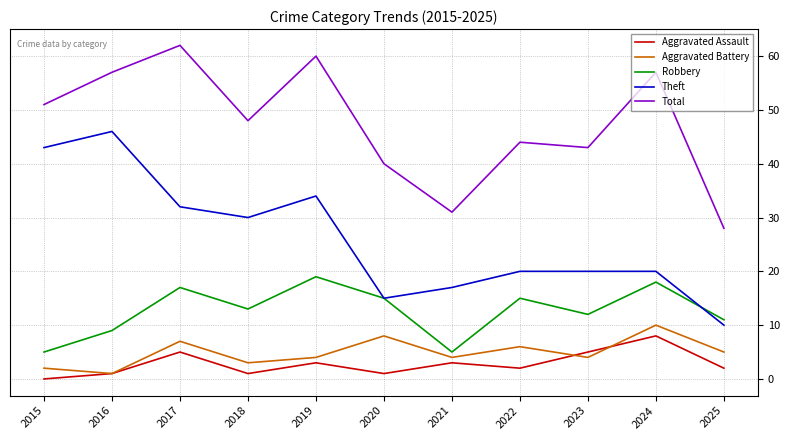

Does the chart display data point markers on the line(s)?

No